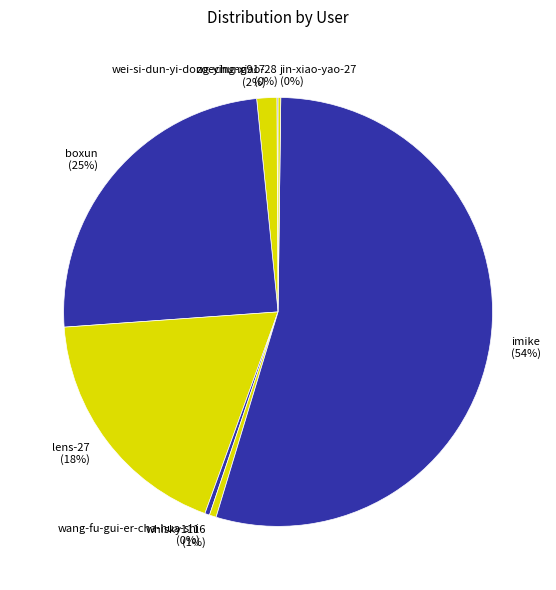

Is it true that lens-27 is 8% of the pie?

False